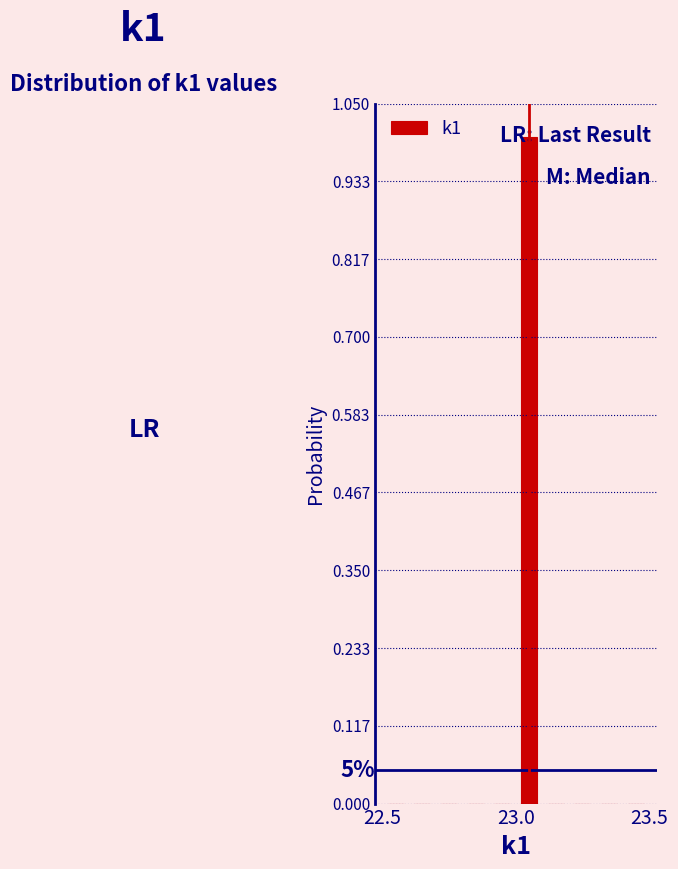

Read against the x-axis, roughly where is the centre of the tallest bar?

23.05